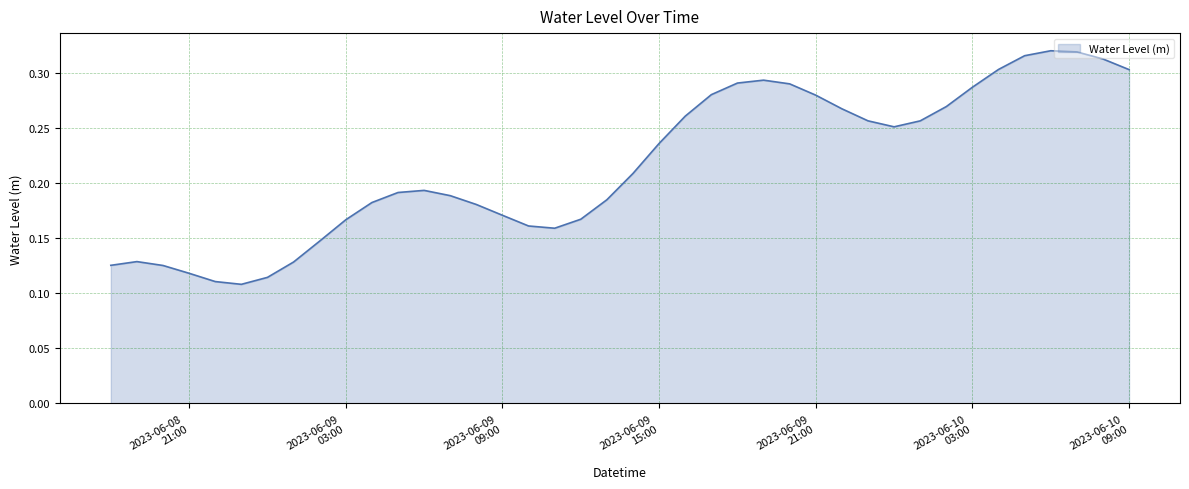

Reading left to right, list all the values displayed in this chart.

0.1	0.1	0.1	0.1	0.1	0.1	0.1	0.1	0.1	0.2	0.2	0.2	0.2	0.2	0.2	0.2	0.2	0.2	0.2	0.2	0.2	0.2	0.3	0.3	0.3	0.3	0.3	0.3	0.3	0.3	0.3	0.3	0.3	0.3	0.3	0.3	0.3	0.3	0.3	0.3